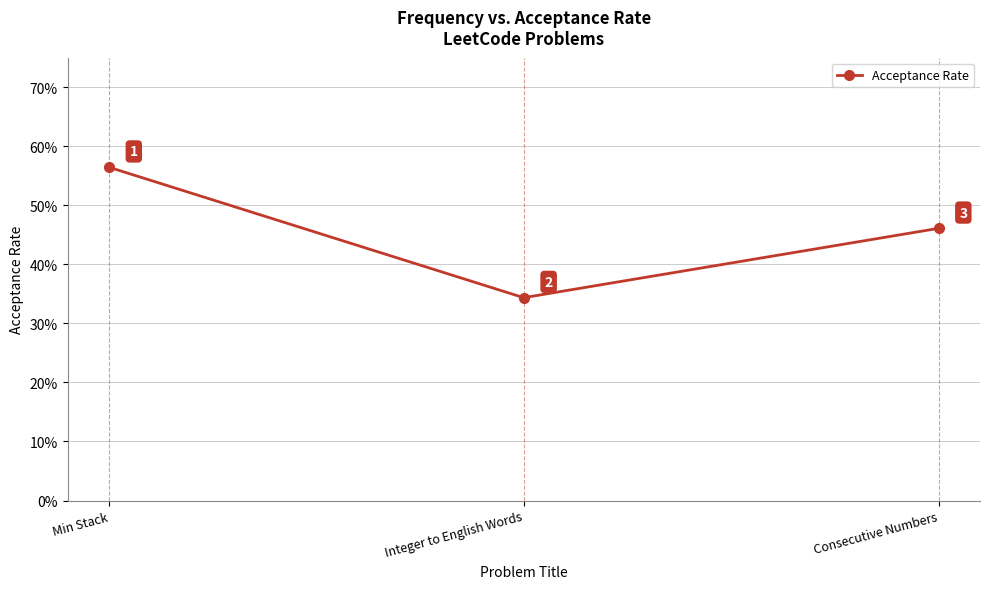

What is the value of the 2nd point from the left?

0.3